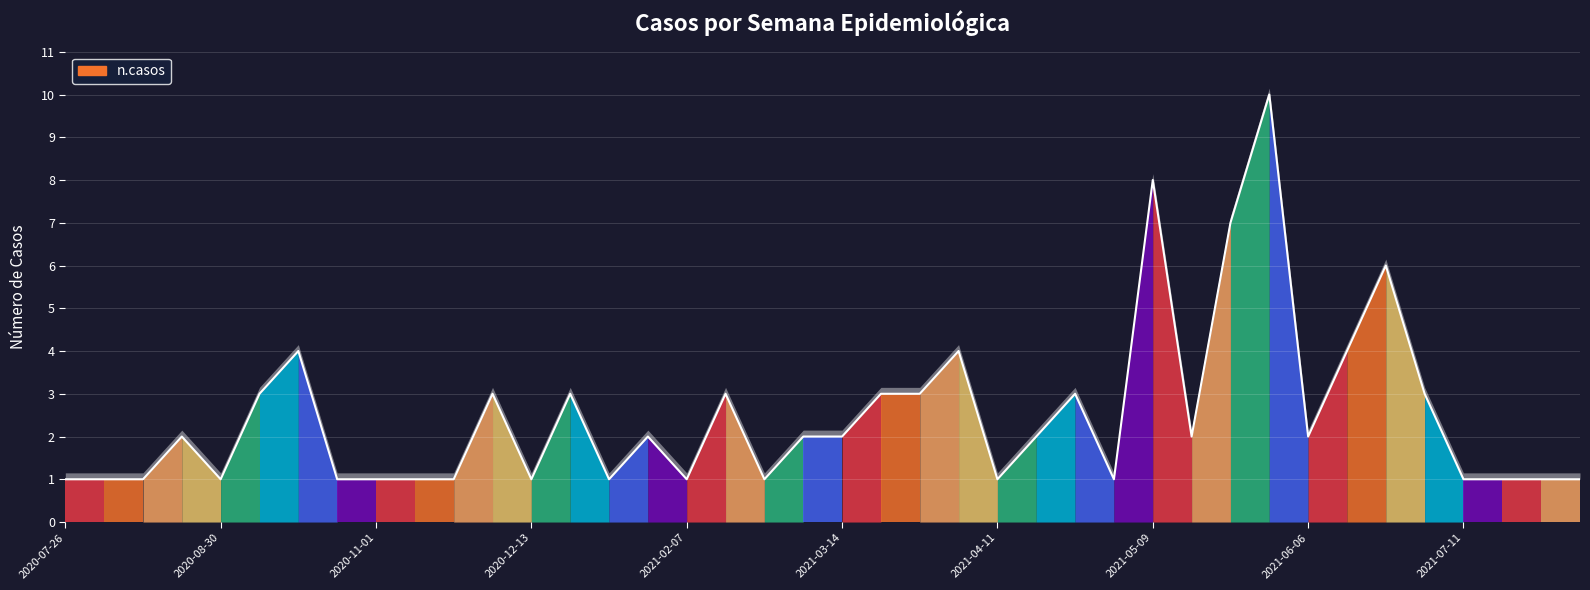

True or false: there are more than 0 points higher than both neighbors.

True